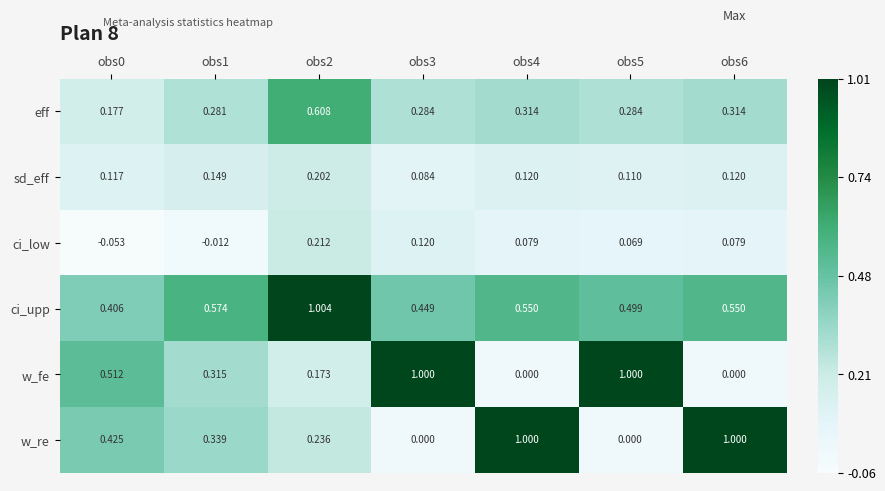

Between obs2 and obs5, which series saw the biggest shift?

w_fe